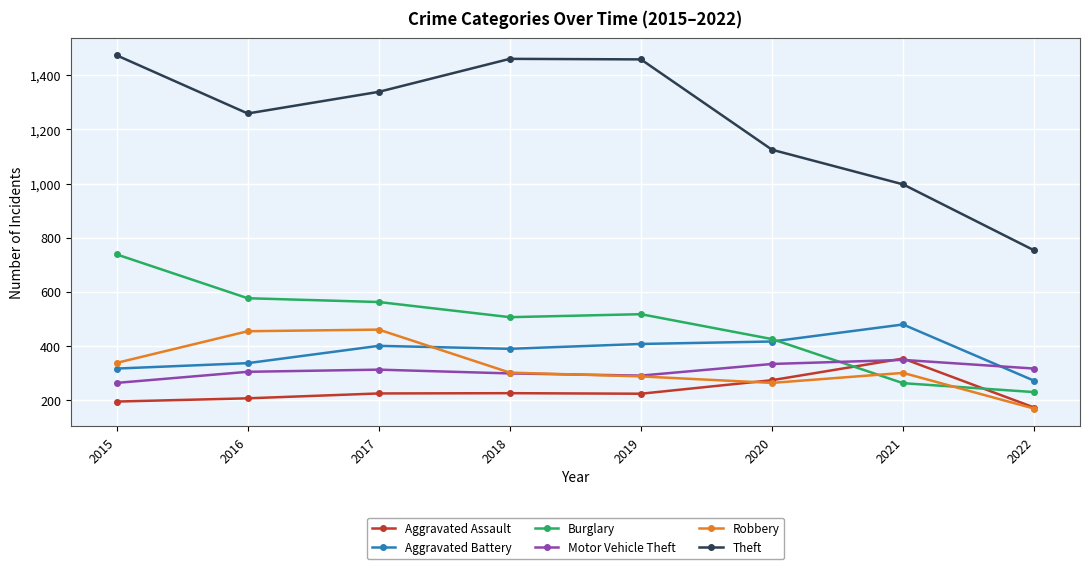

Is this an area chart (filled region under the line)?

No